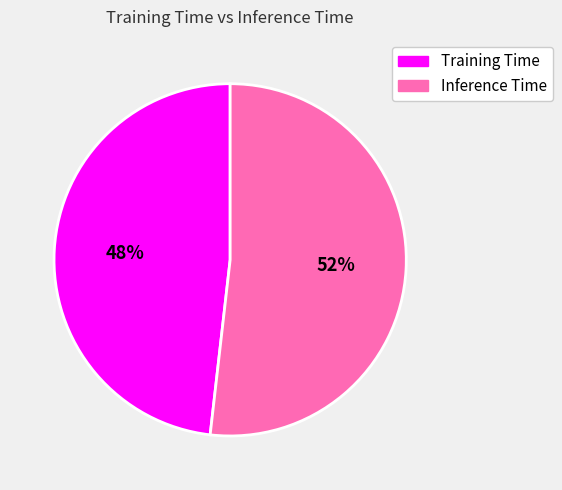

Between Training Time and Inference Time, which is larger?

Inference Time